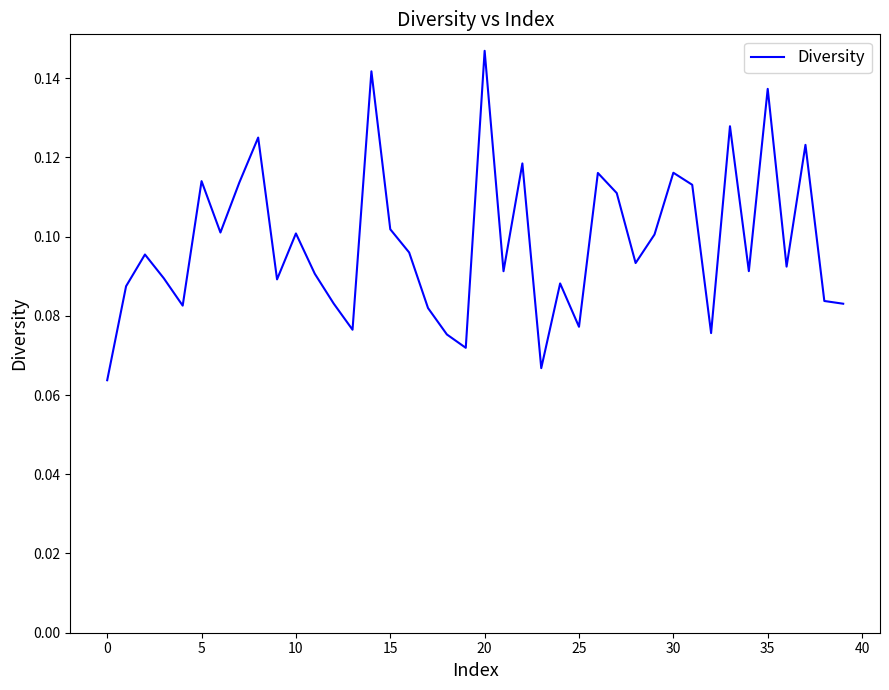

Is this an area chart (filled region under the line)?

No